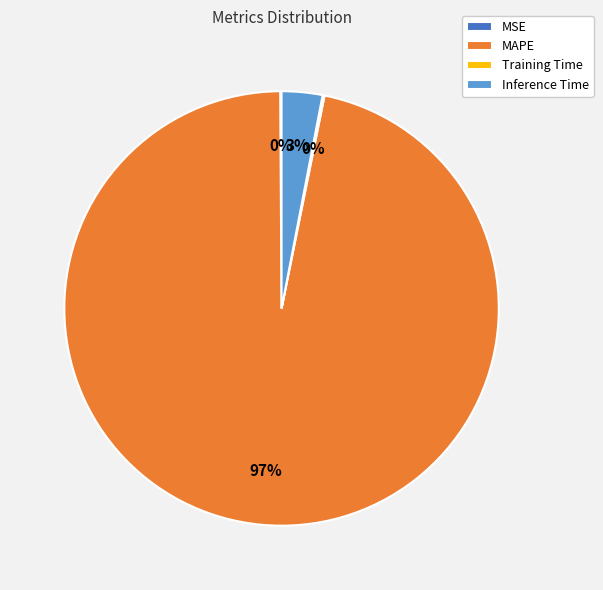

To the nearest percent, what is the difference between the Inference Time and MAPE slice percentages?

94%